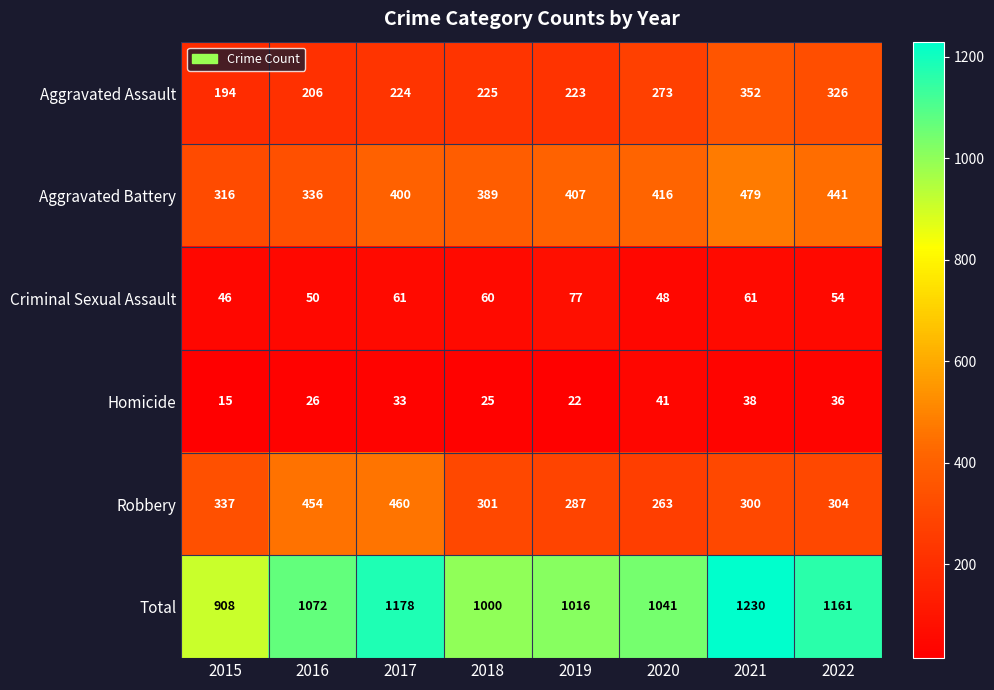

List the labels in order of Aggravated Battery value, largest first.

2021, 2022, 2020, 2019, 2017, 2018, 2016, 2015